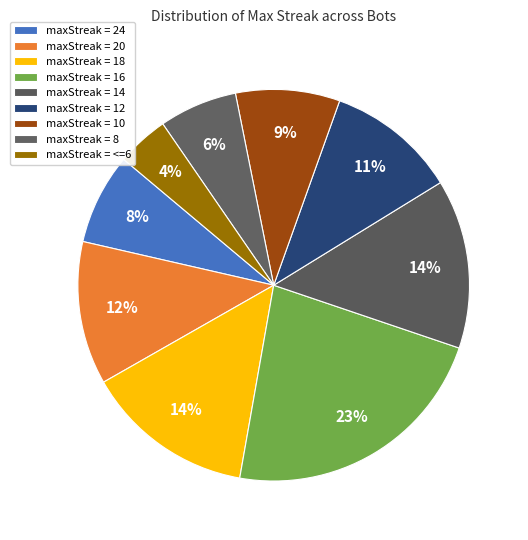

How many segments does this pie chart have?

9